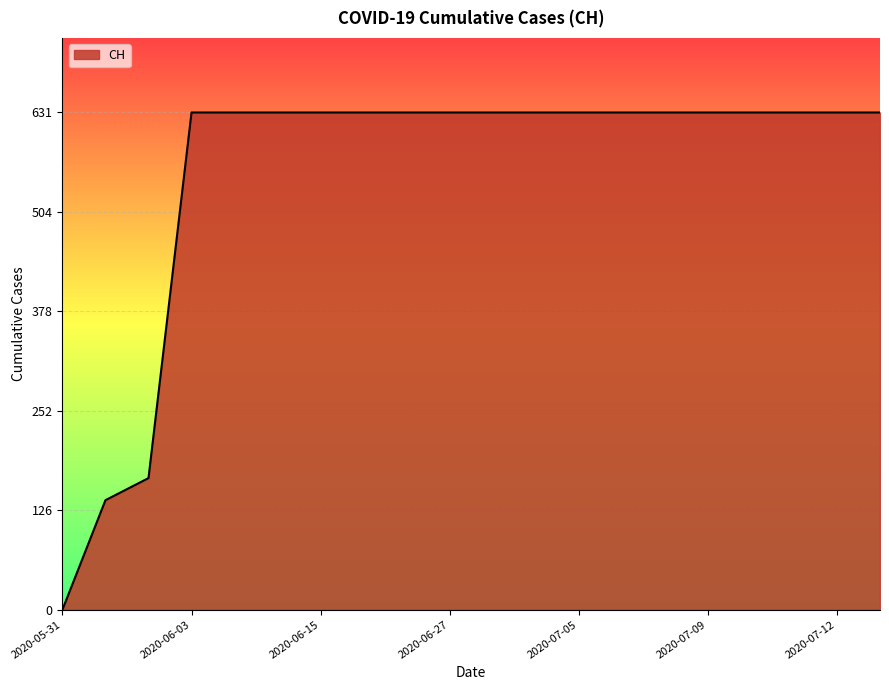

Reading right to left, transcribe all the data shown in this chart.

631	631	631	631	631	631	631	631	631	631	631	631	631	631	631	631	631	167	139	0